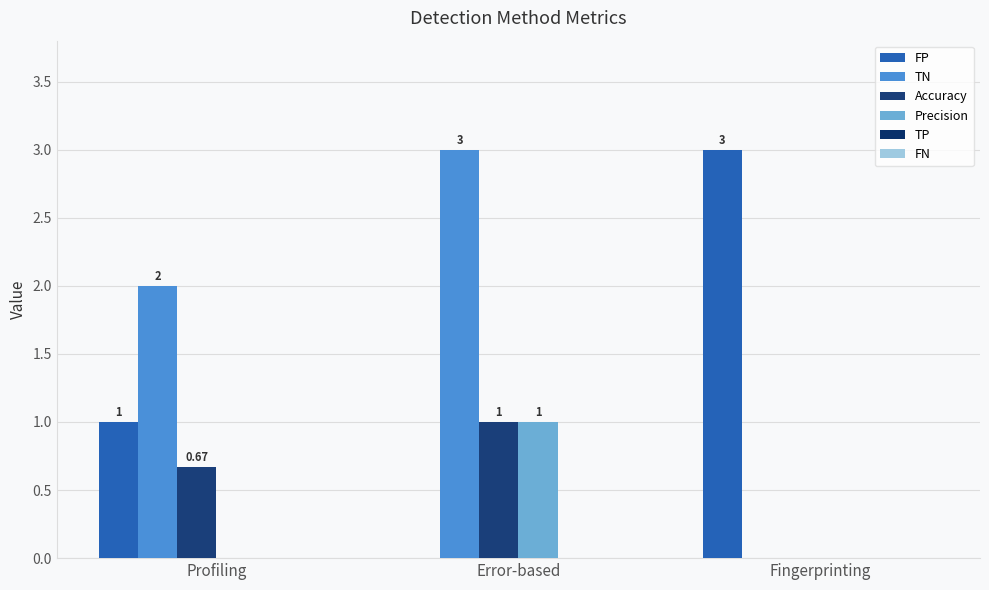

The Precision series shows -0.4 at Profiling. True or false?

False